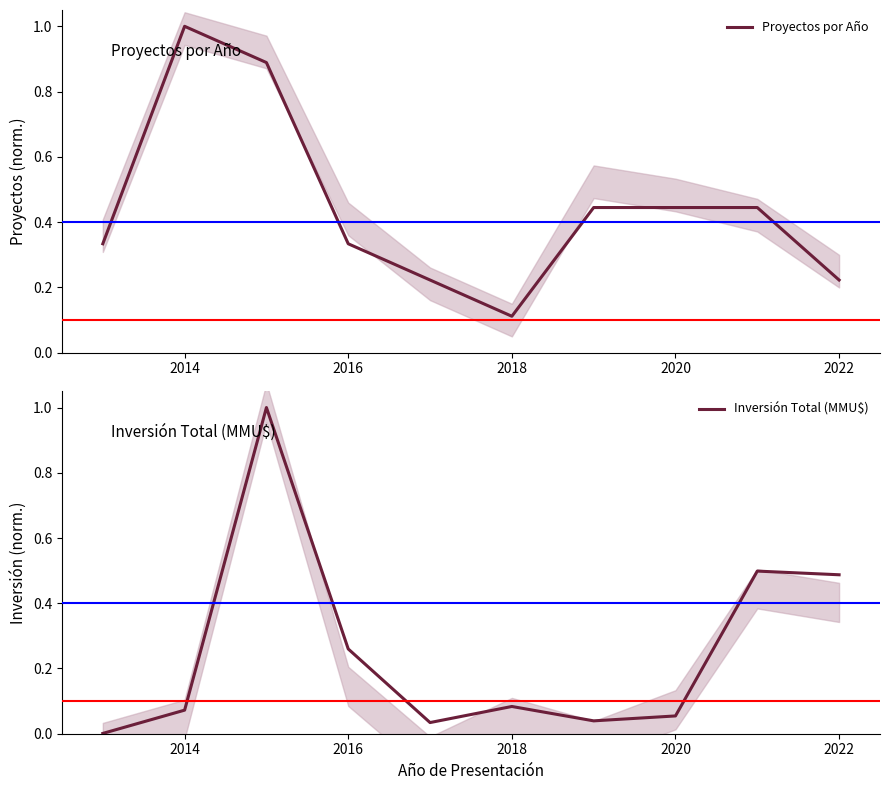

The value of Proyectos por Año at 2020 is 0.1. True or false?

False